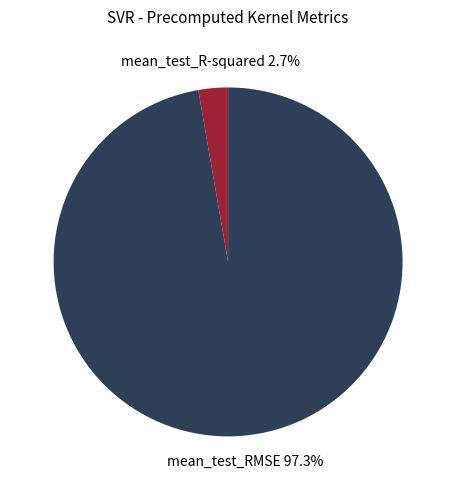

Does any single category account for the majority?

Yes